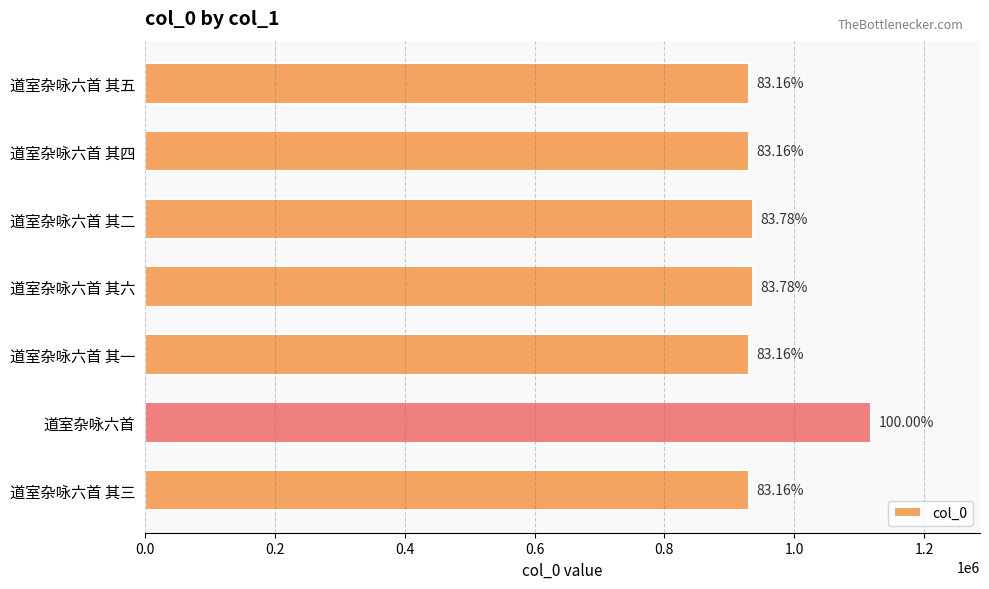

Does the chart contain any negative values?

No